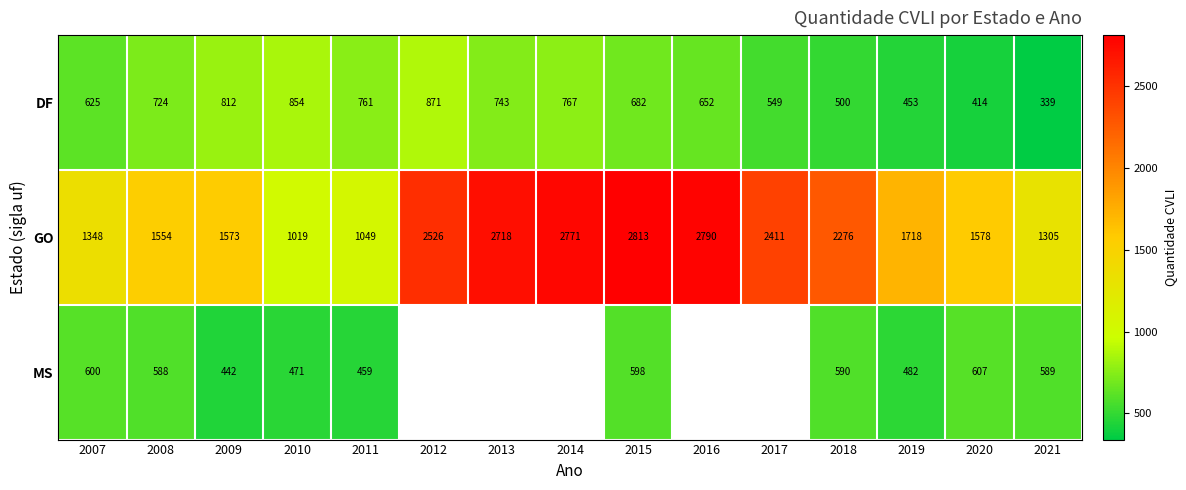

Where is DF nearest to the value 605?

2007